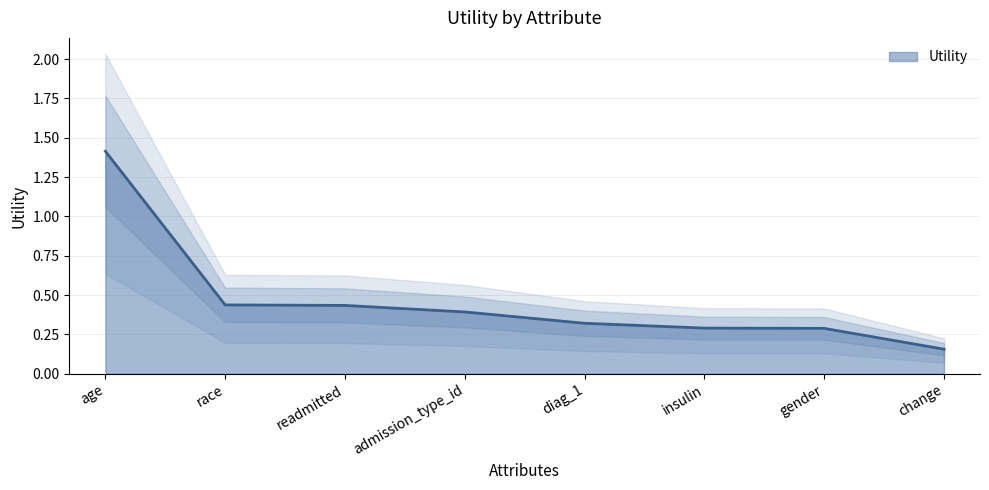

Reading left to right, list all the values displayed in this chart.

1.4	0.4	0.4	0.4	0.3	0.3	0.3	0.2